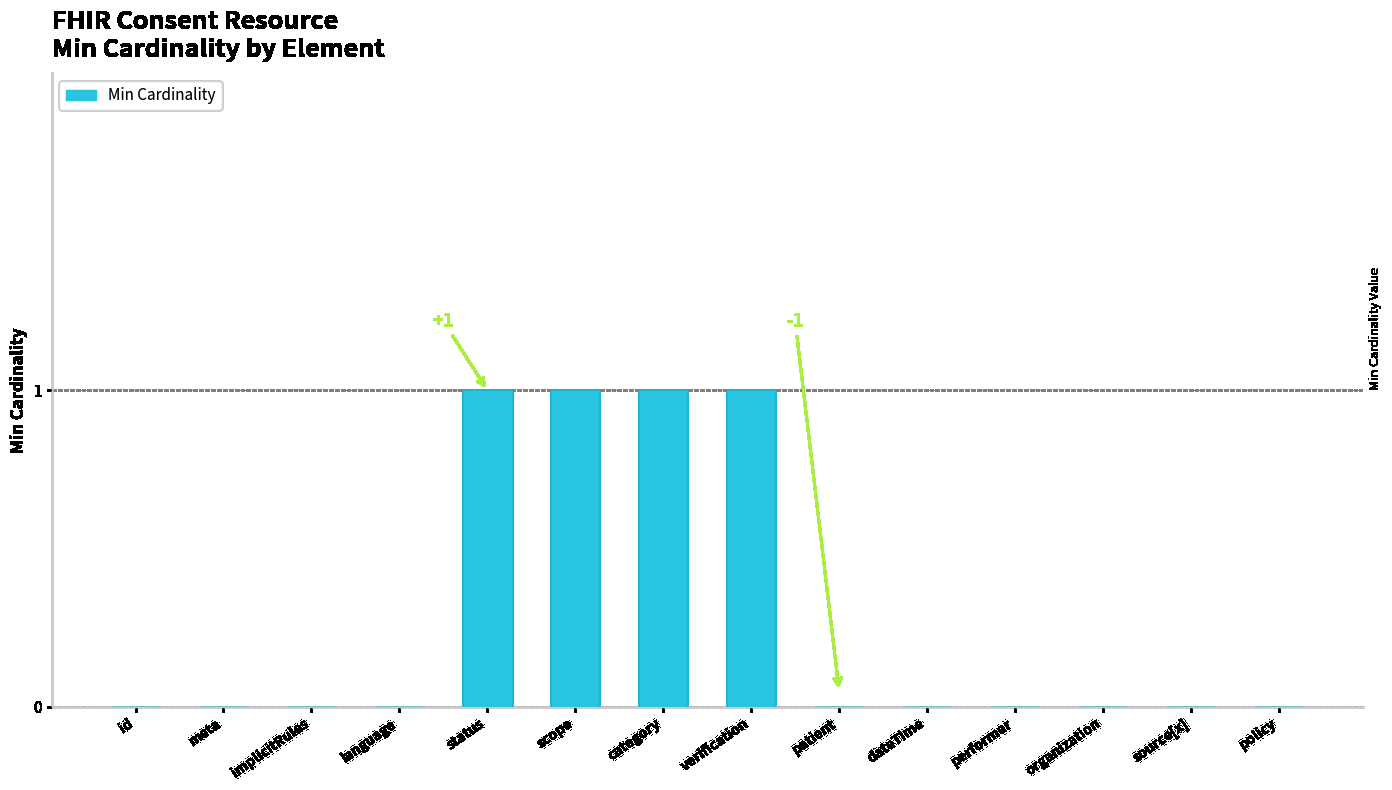

The value at meta is 1. True or false?

False